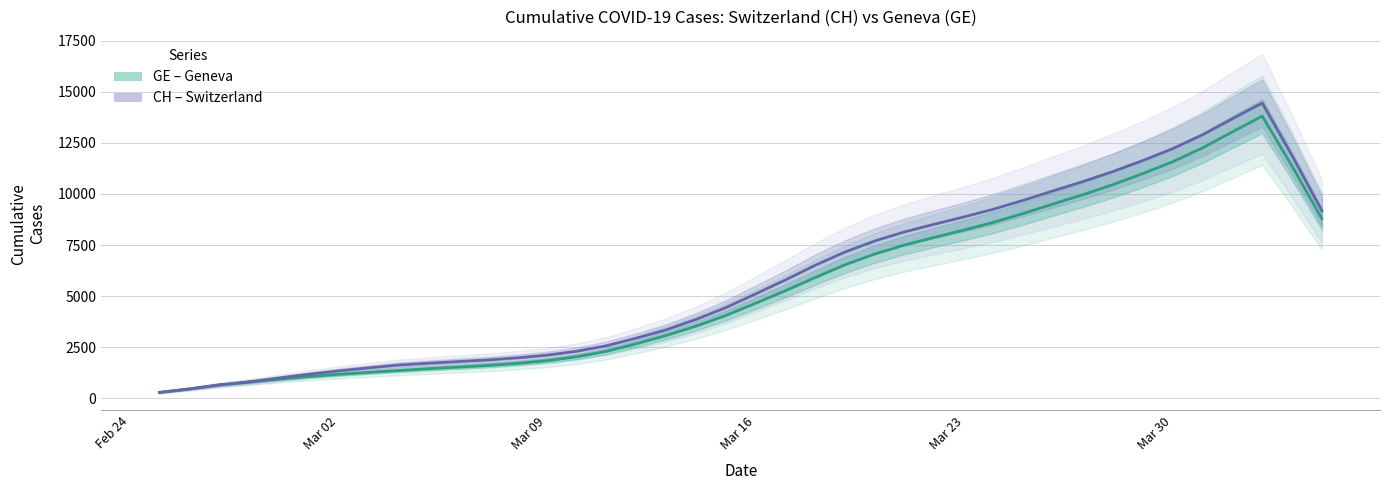

True or false: GE has more than 0 points higher than both neighbors.

True